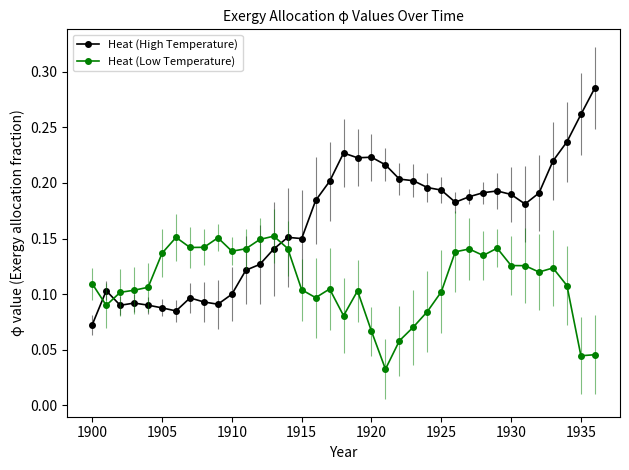

What is the sum of all Heat (High Temperature) values?

6.1